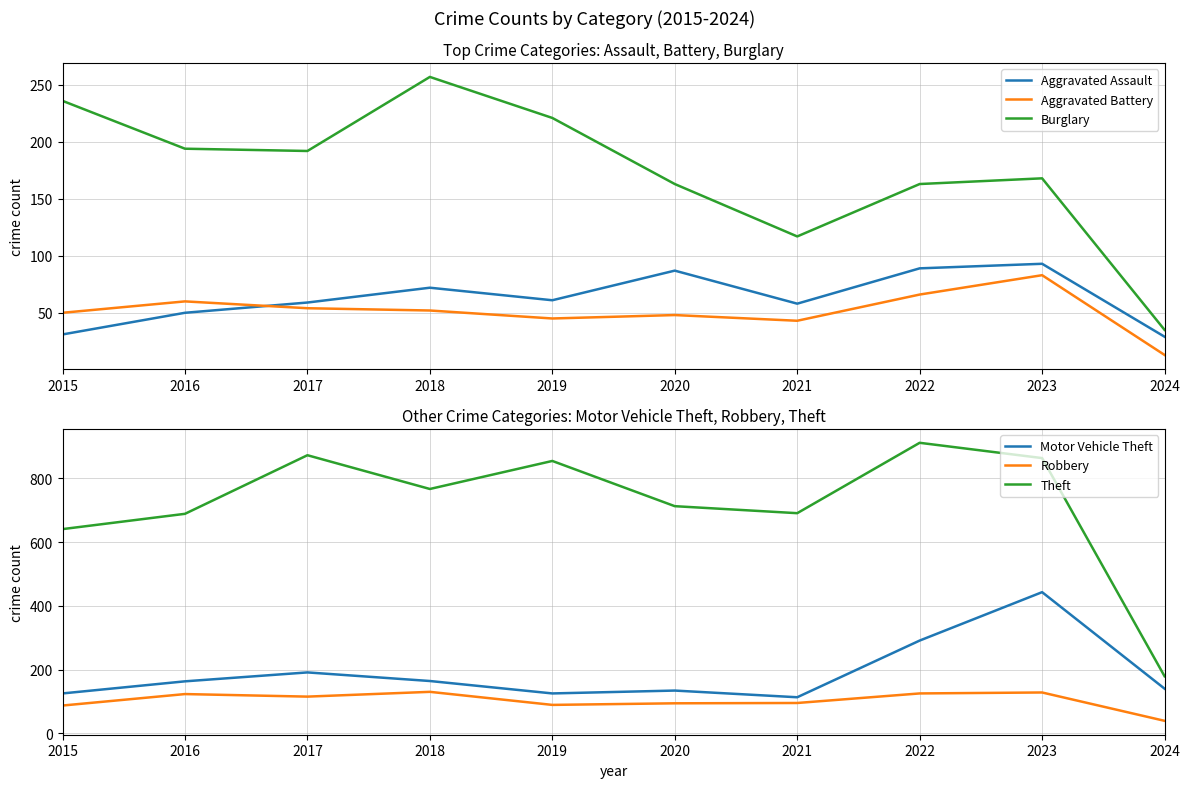

Between 2018 and 2020, which series saw the biggest shift?

Burglary